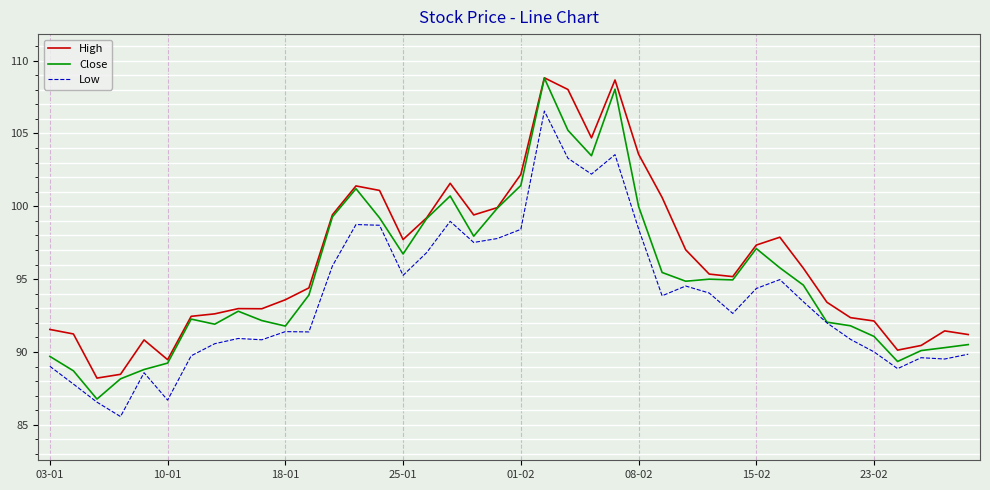

True or false: High and Low cross at least once.

False